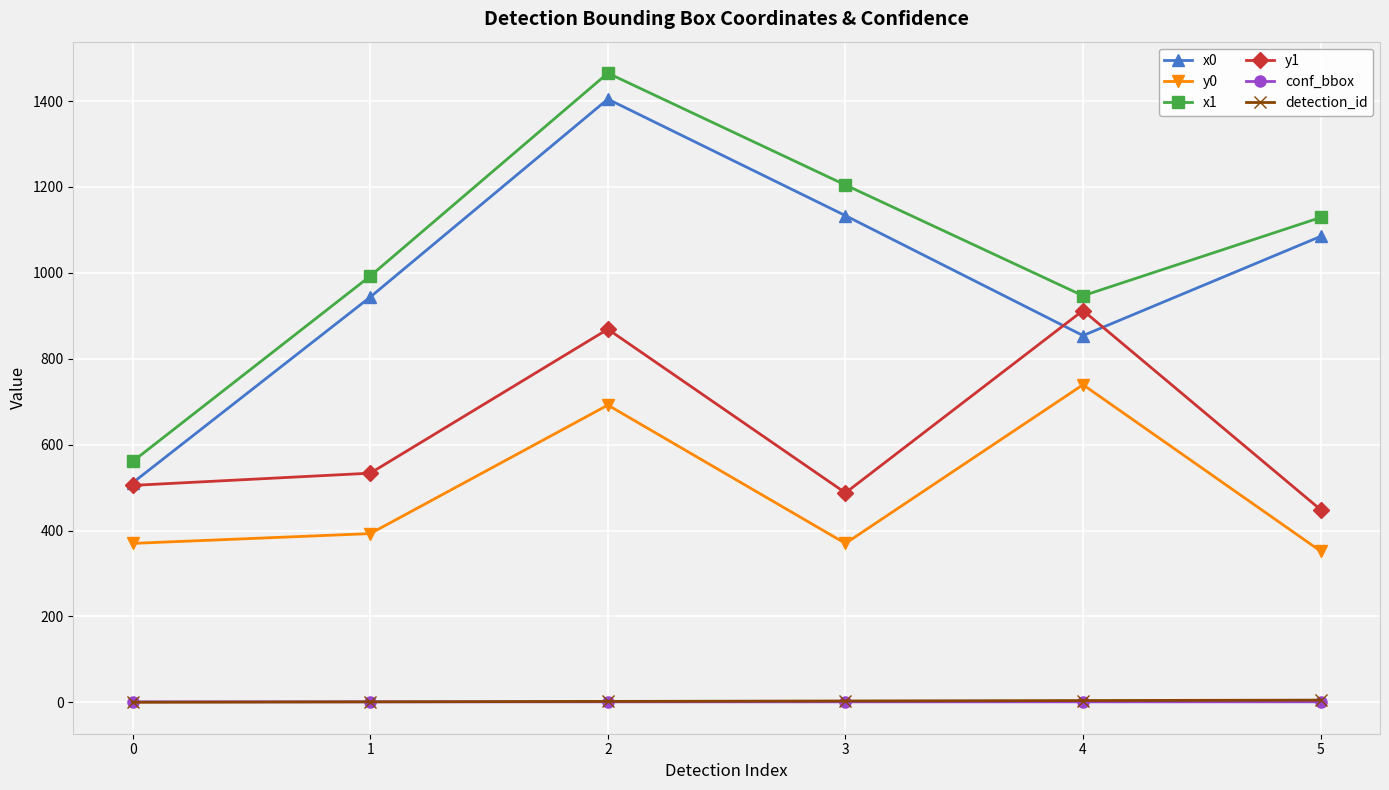

What is the difference between the detection_id values at 3 and 4?

1.0